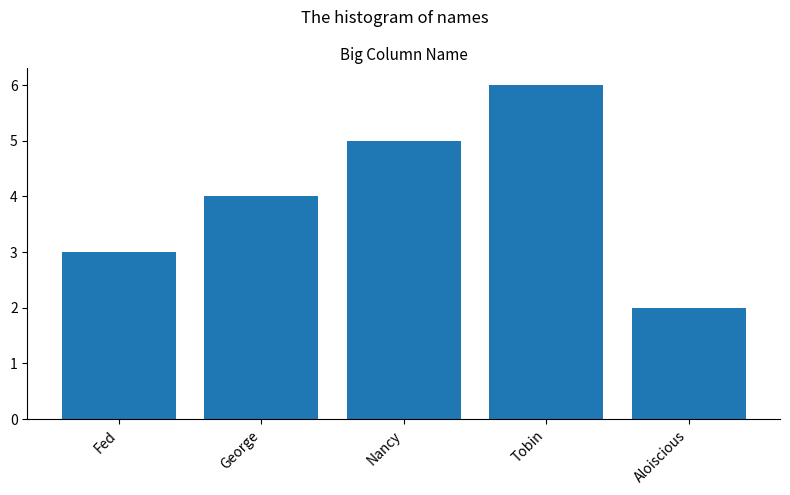

The chart shows a value of 7 at Nancy. True or false?

False